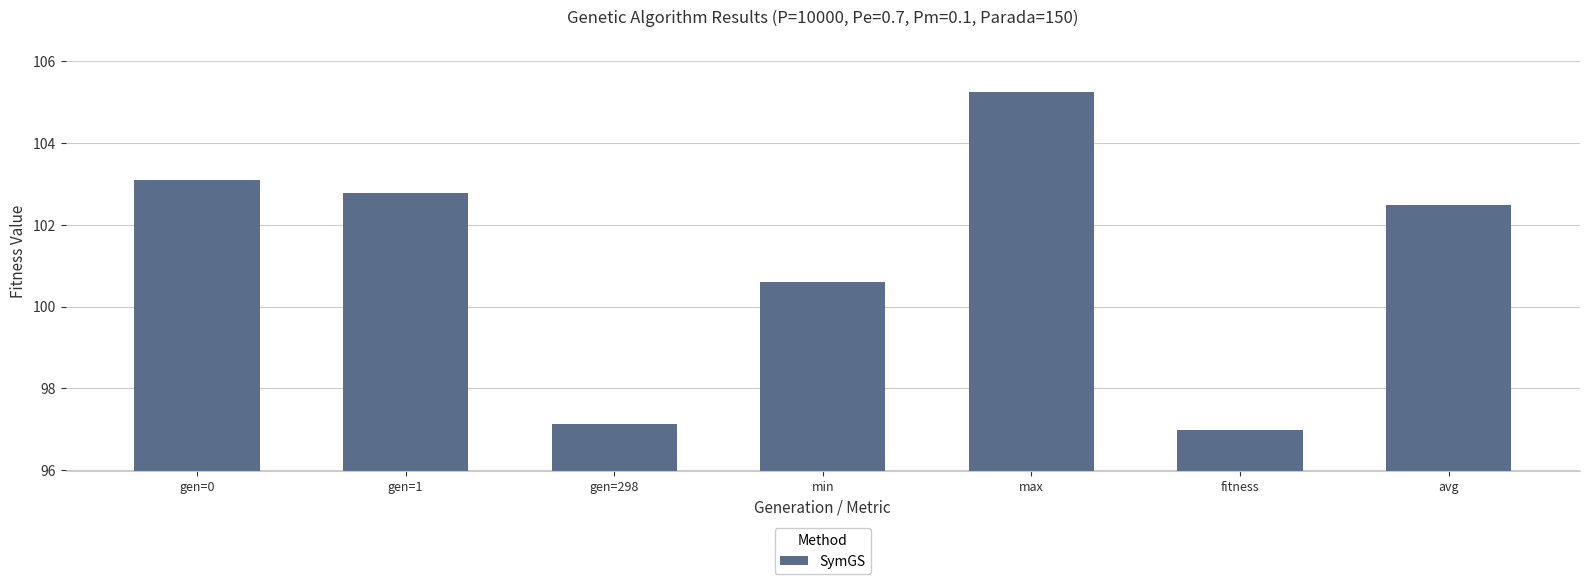

What position from the right is min?

4